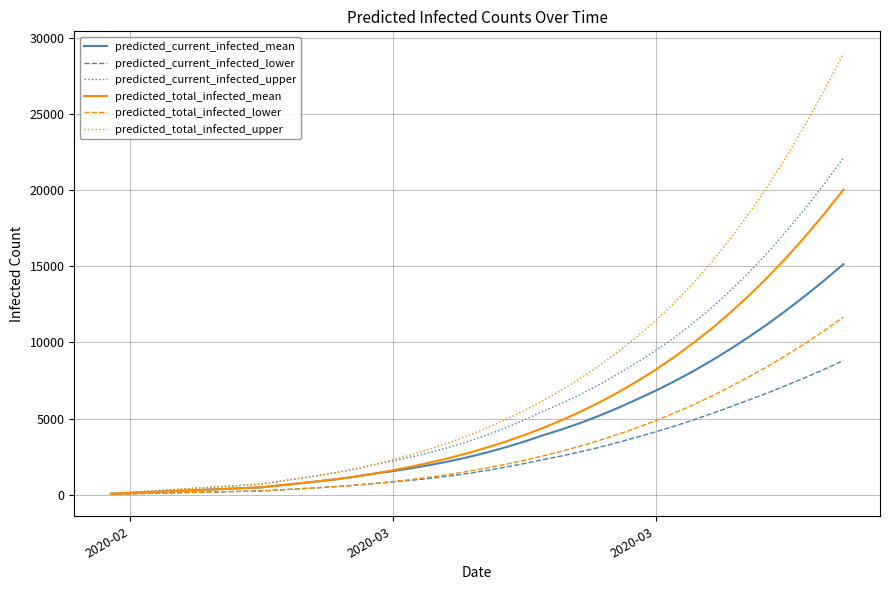

Count the number of categories in the chart.

40